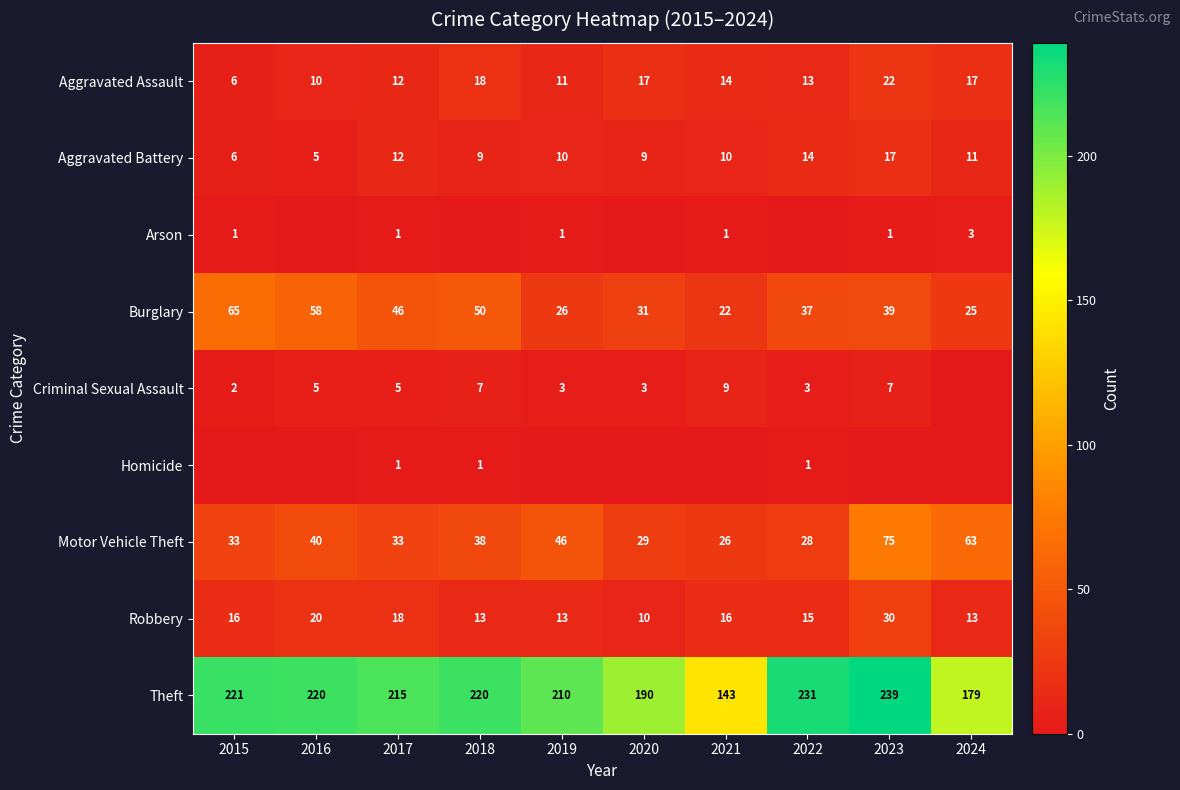

What is the maximum value for Aggravated Assault?

22